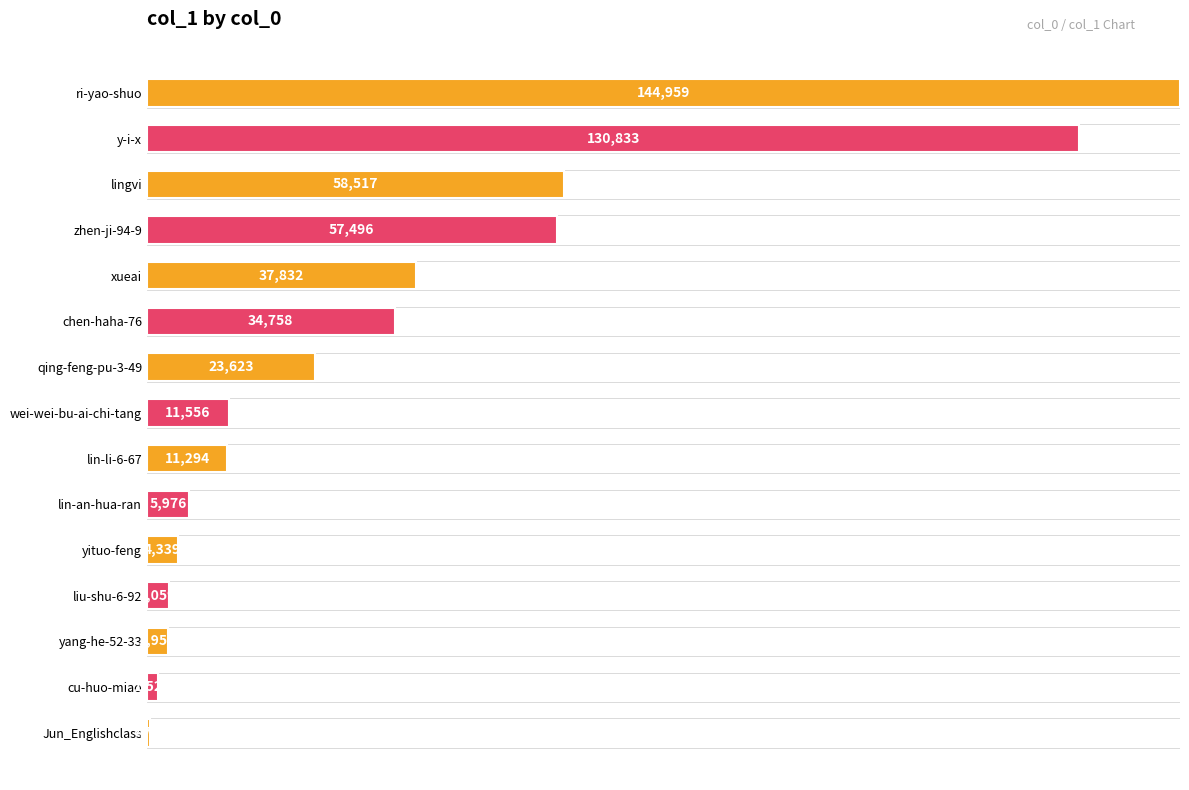

What is the difference between the second highest and minimum values?

130361